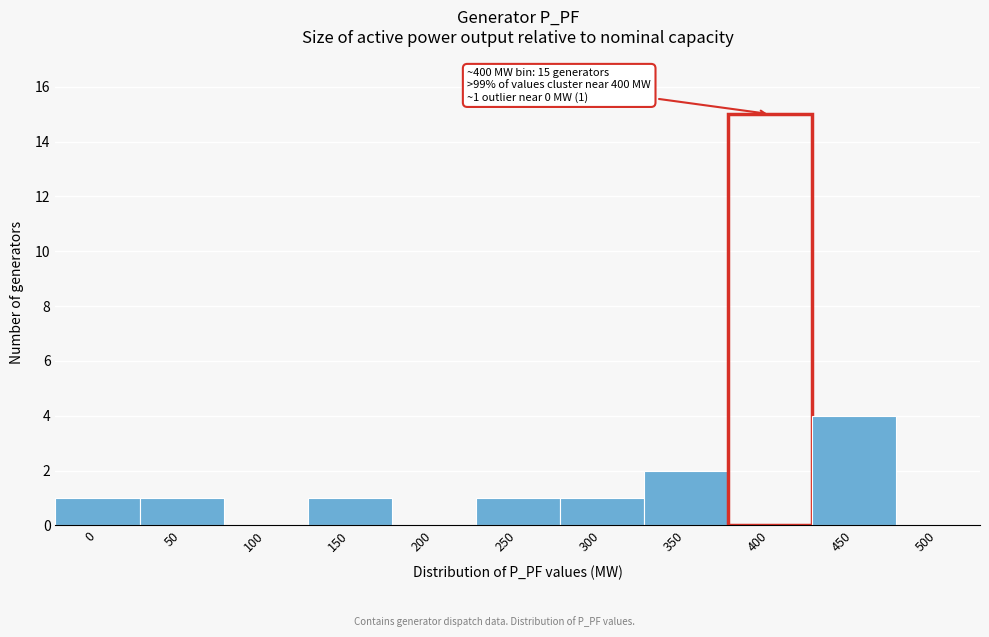

Reading left to right, what are all the values shown in this chart?

0=1	50=1	100=0	150=1	200=0	250=1	300=1	350=2	400=15	450=4	500=0